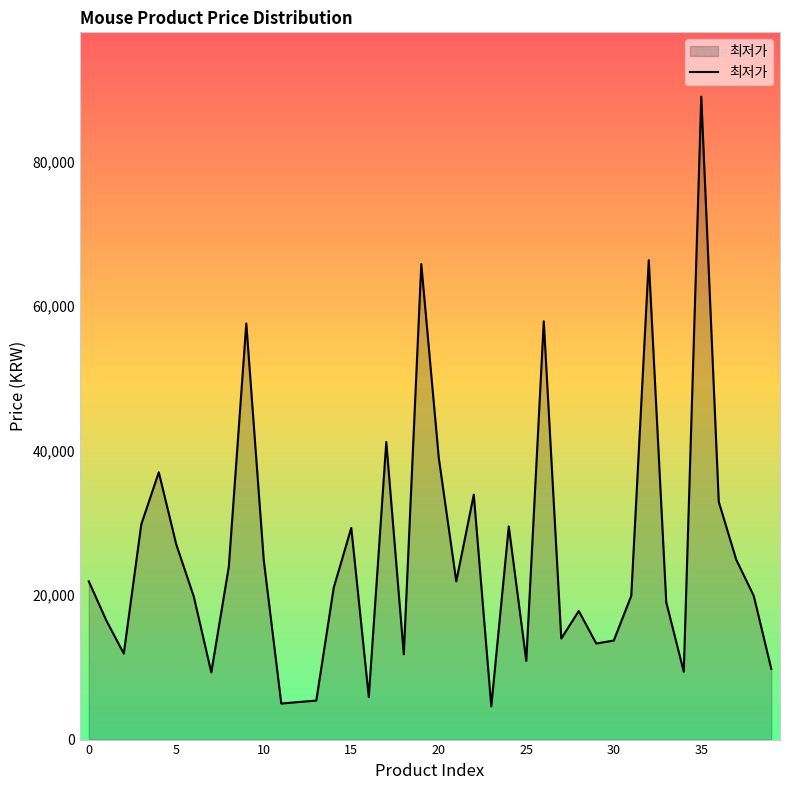

What is the smallest value displayed?

4600